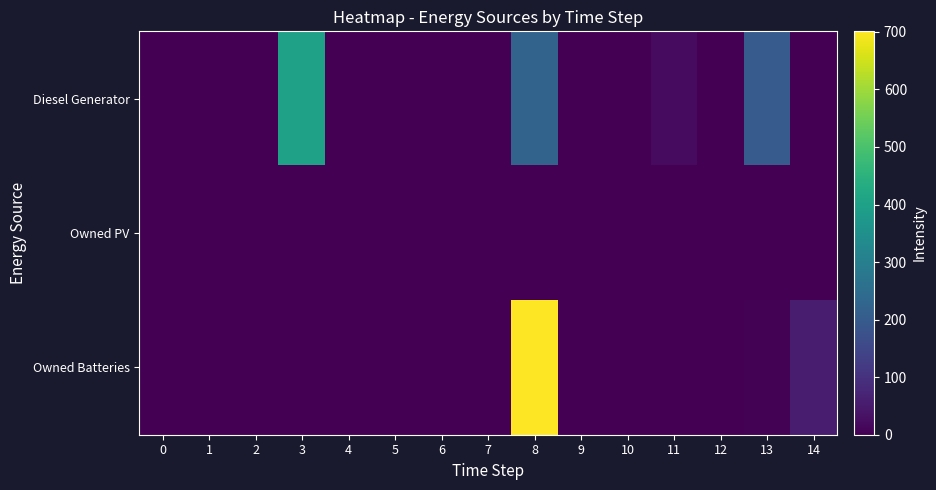

Reading right to left, list all the values displayed in this chart.

Diesel Generator: 14=0.0	13=202.0	12=0.0	11=20.0	10=1.0	9=0.0	8=222.0	7=0.0	6=0.0	5=0.0	4=0.0	3=400.0	2=0.0	1=0.0	0=0.0
Owned PV: 14=0.0	13=0.0	12=0.0	11=0.0	10=0.0	9=0.0	8=0.0	7=0.0	6=0.0	5=0.0	4=0.0	3=0.0	2=0.0	1=0.0	0=0.0
Owned Batteries: 14=57.0	13=3.0	12=0.0	11=0.0	10=0.0	9=0.0	8=701.0	7=0.0	6=0.0	5=0.0	4=0.0	3=0.0	2=0.0	1=0.0	0=0.0